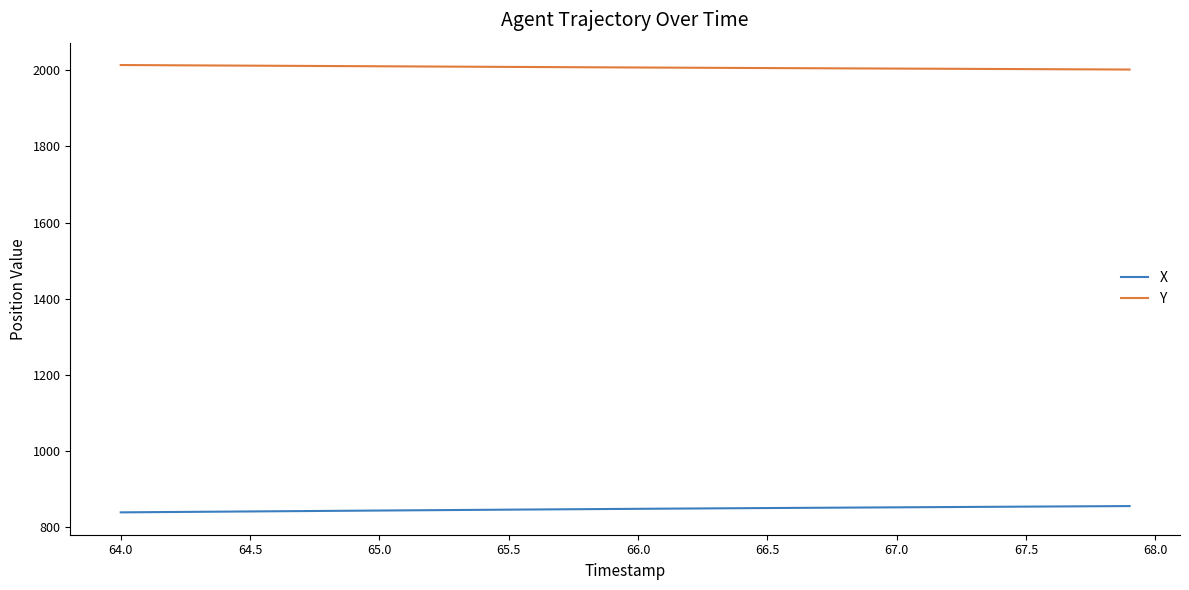

True or false: Y and X intersect in this chart.

False